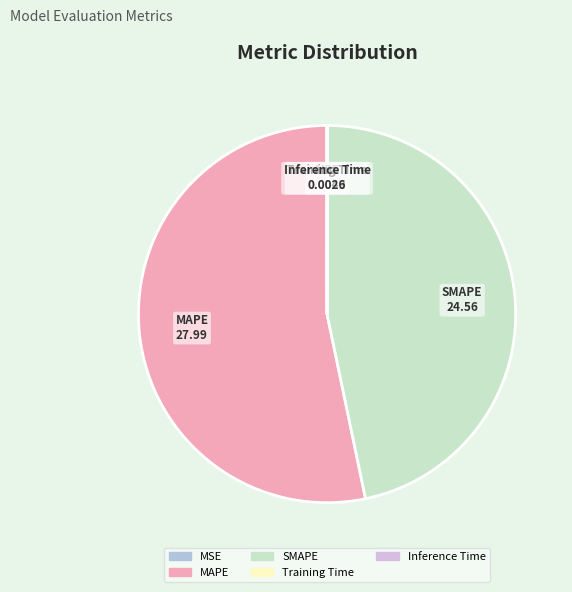

True or false: MAPE accounts for 53% of the total.

True